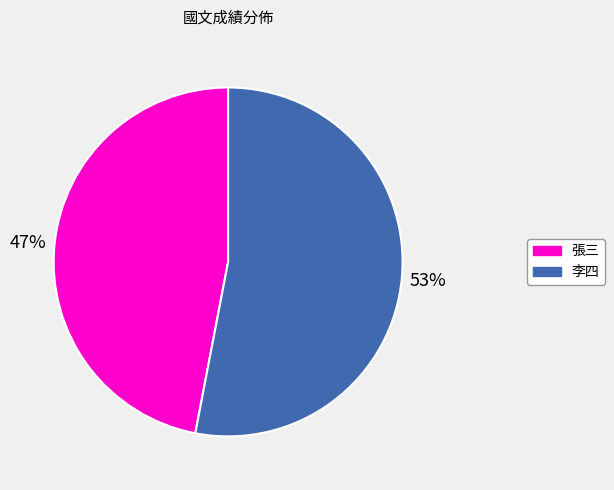

Do 李四 and 張三 together represent more than half of the pie?

Yes